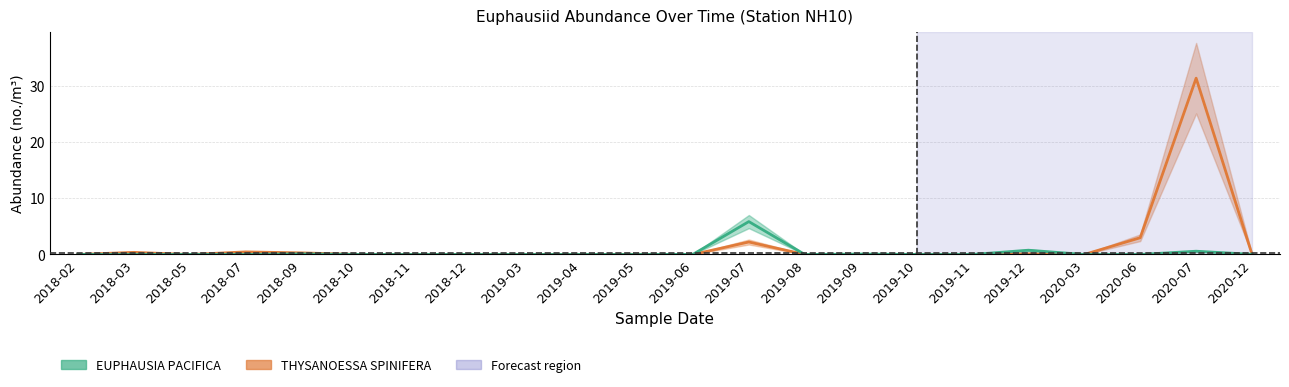

List the labels in order of EUPHAUSIA PACIFICA value, smallest first.

2018-03, 2018-10, 2018-11, 2018-12, 2019-03, 2019-04, 2019-08, 2020-03, 2020-06, 2019-05, 2018-07, 2019-11, 2019-10, 2018-05, 2018-02, 2019-06, 2020-12, 2019-09, 2018-09, 2020-07, 2019-12, 2019-07